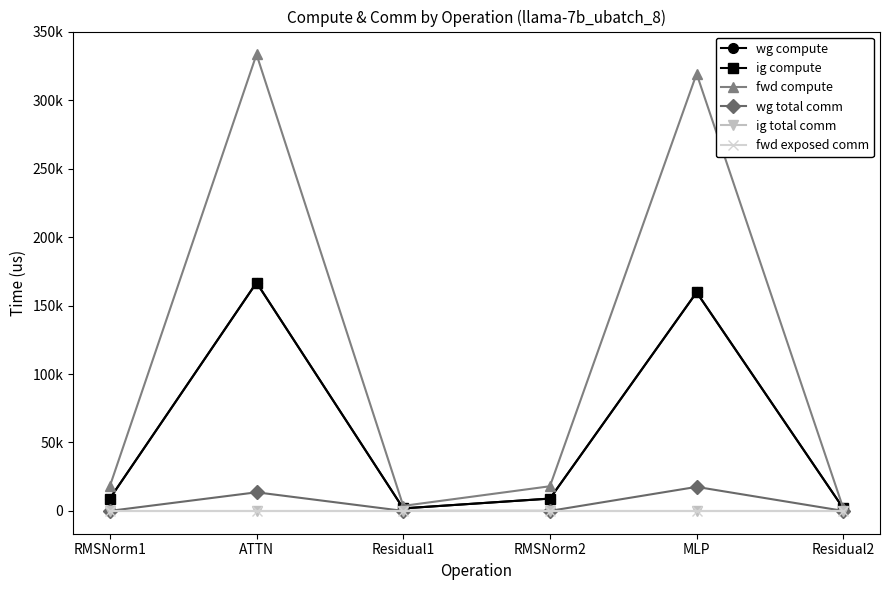

Which series has the widest spread of values?

fwd compute